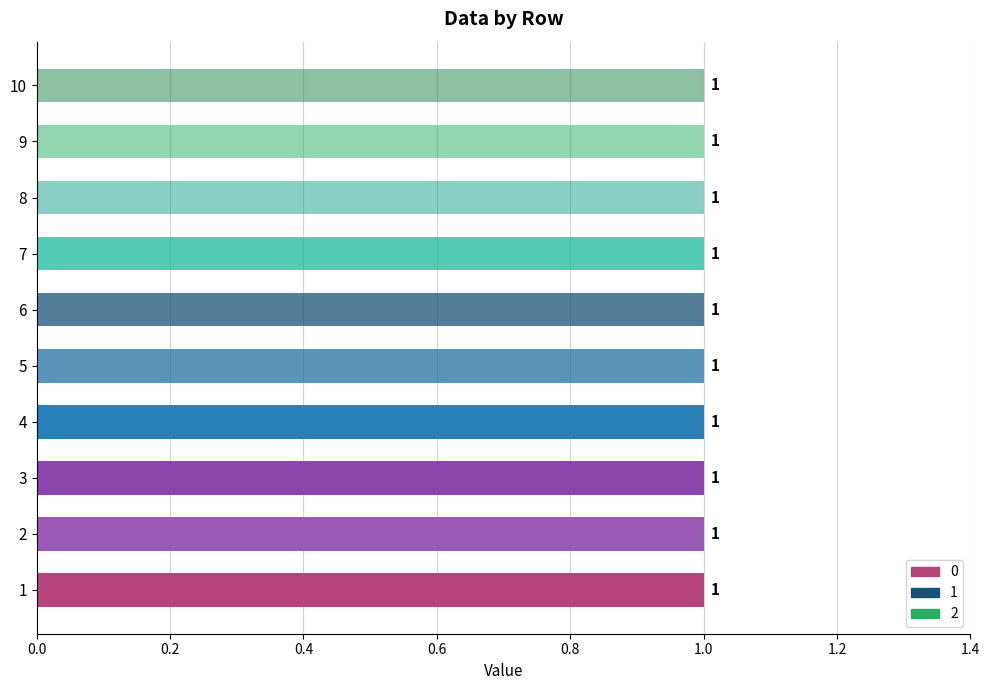

How many data points does each series have?

10